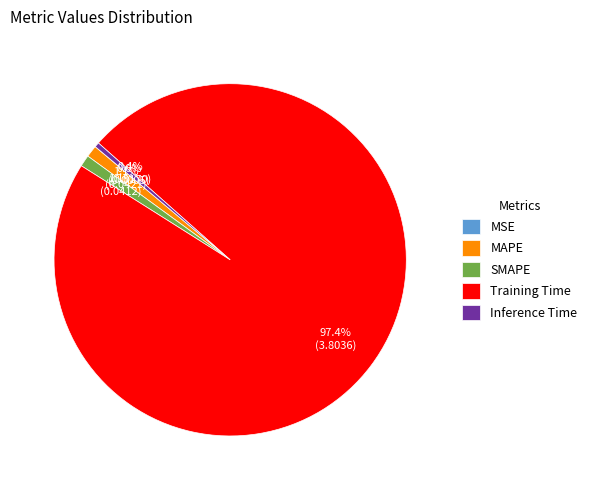

To the nearest percent, what is the difference between the largest and smallest slice percentages?

97%